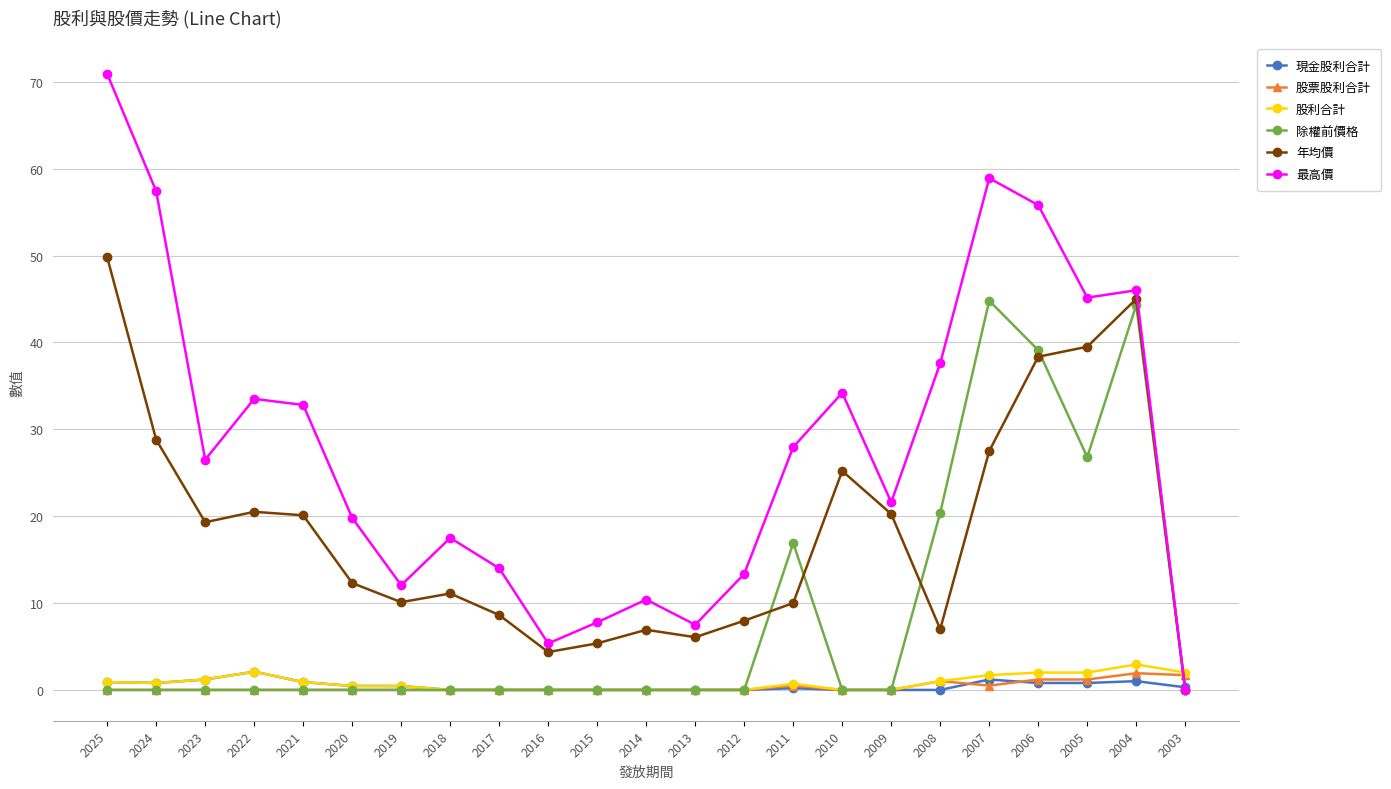

Which series changed the most between 2016 and 2005?

最高價